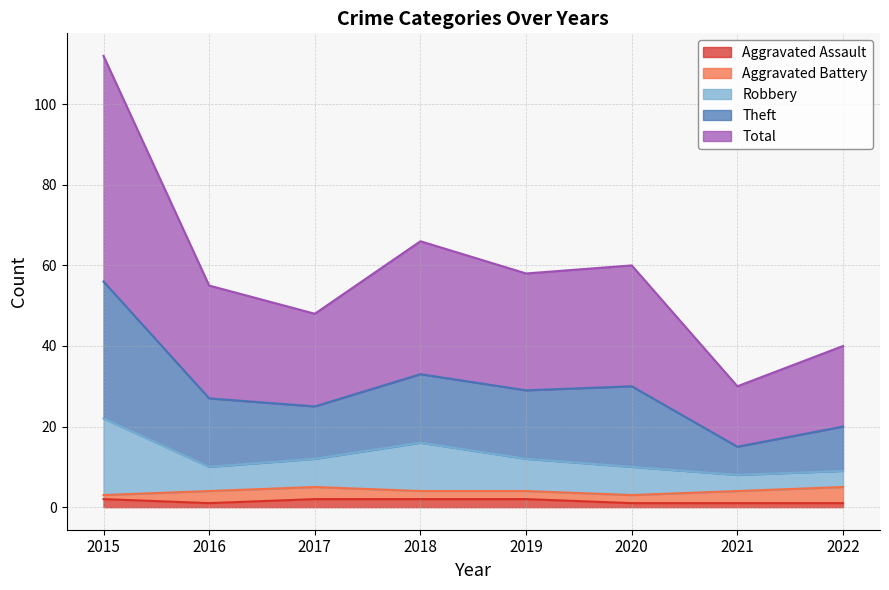

List the labels in order of Total value, largest first.

2015, 2018, 2020, 2019, 2016, 2017, 2022, 2021